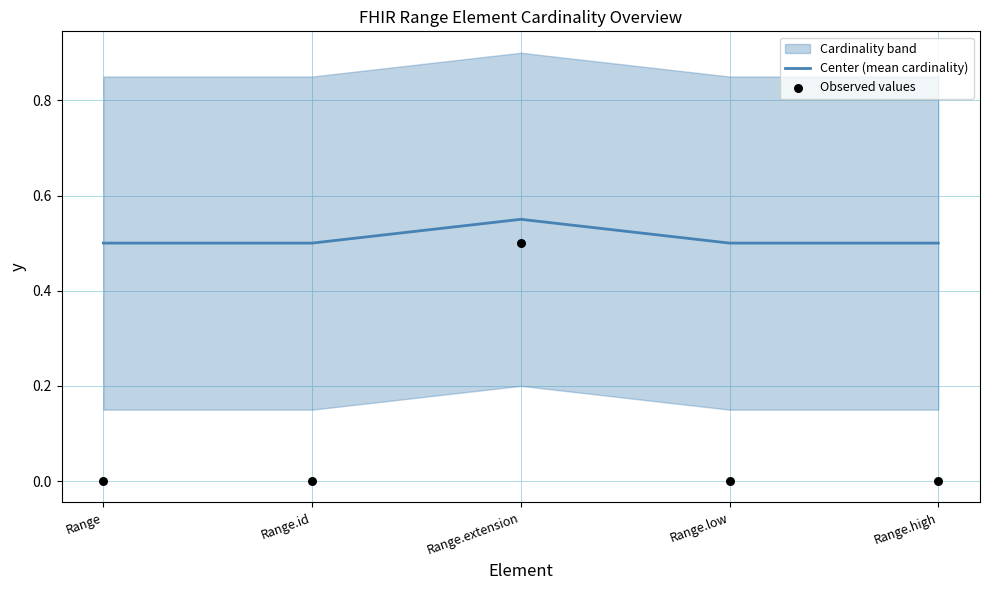

At how many categories does at least one series exceed 0?

5